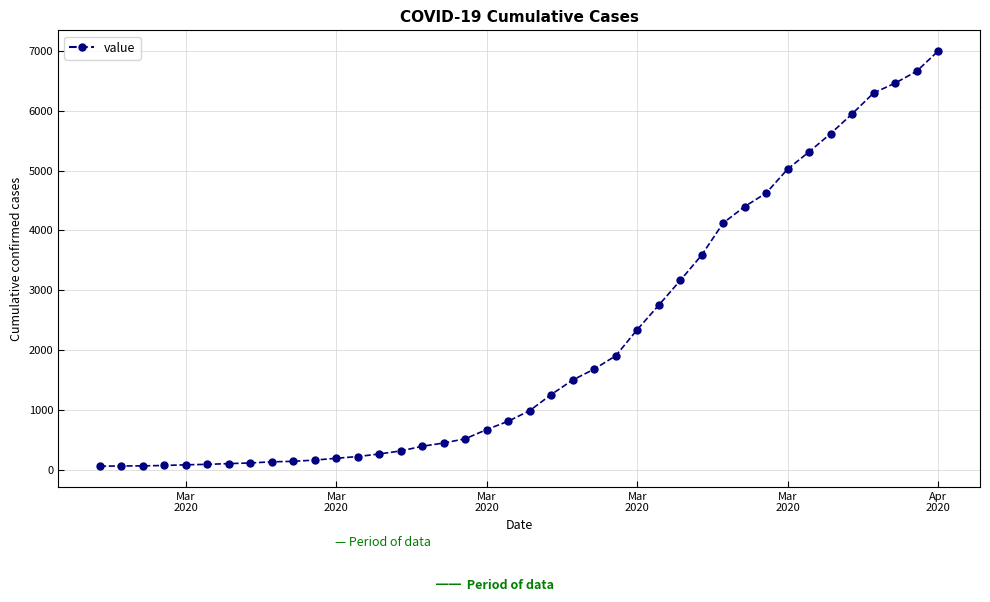

What is the difference between the second highest and minimum values?

6592